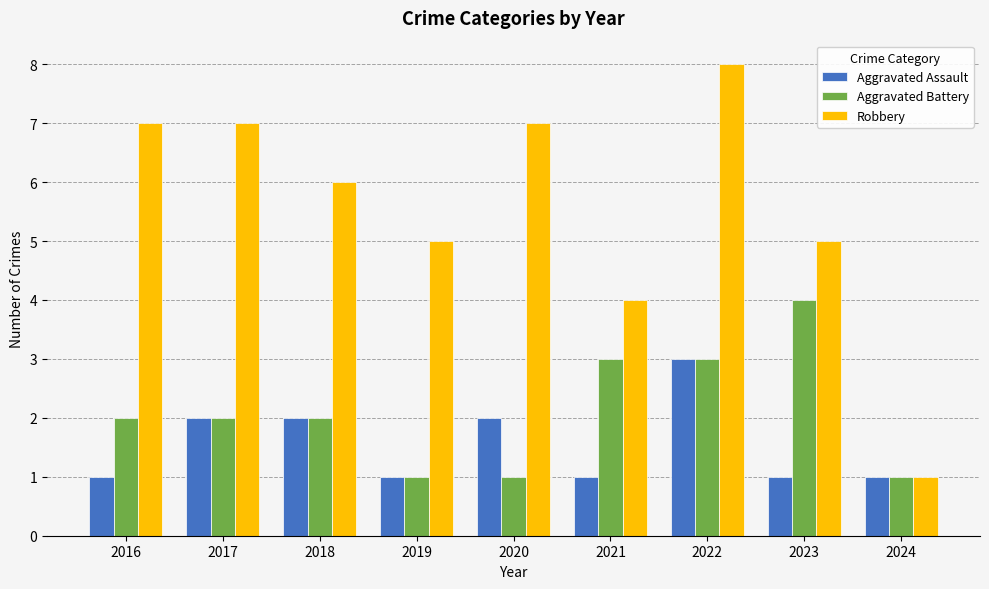

What is the difference between the second highest and minimum values in the Robbery series?

6